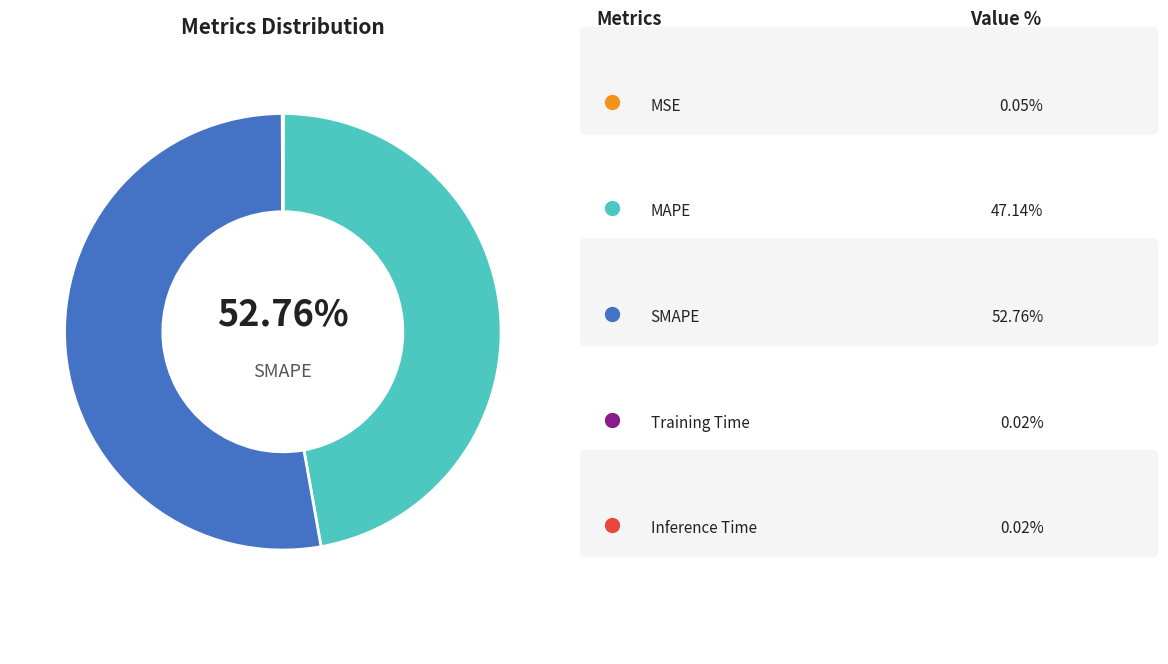

What is the largest slice in the pie chart?

SMAPE